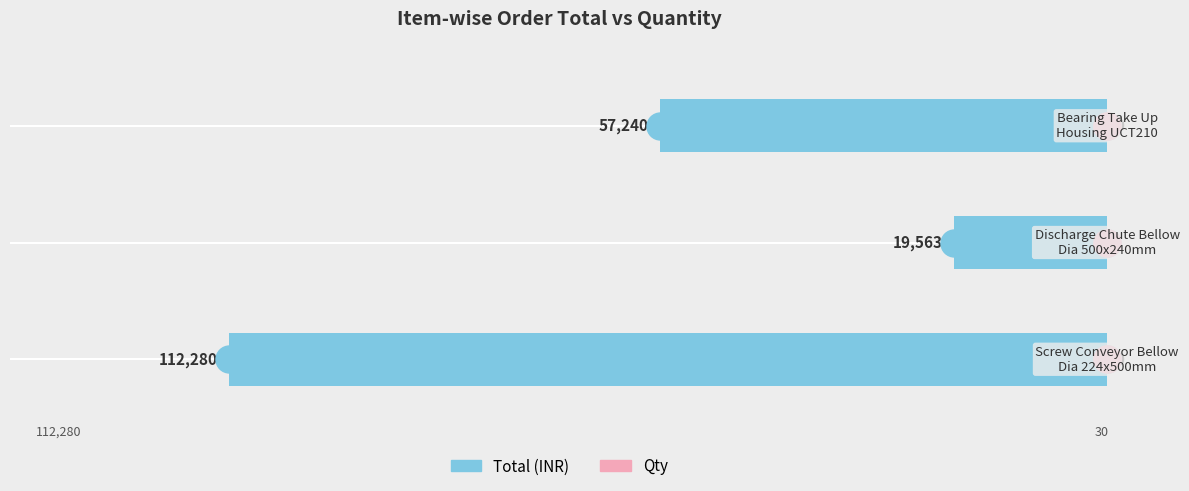

How many distinct data groups are displayed?

2